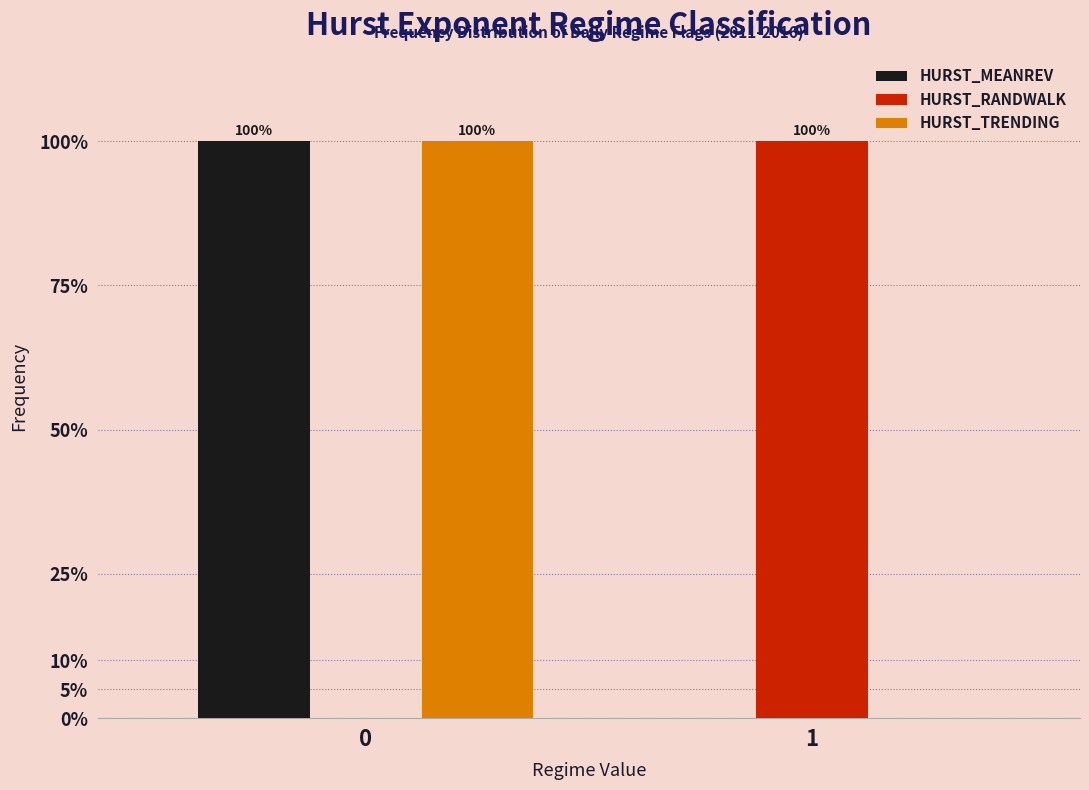

Reading right to left, transcribe all the data shown in this chart.

HURST_MEANREV: 1=0	0=100
HURST_RANDWALK: 1=100	0=0
HURST_TRENDING: 1=0	0=100